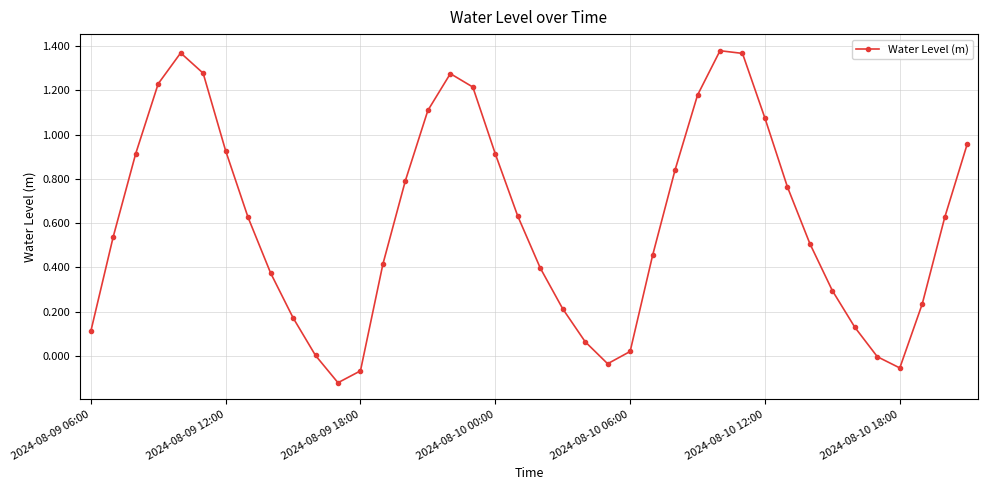

What is the sum of all values?

24.1